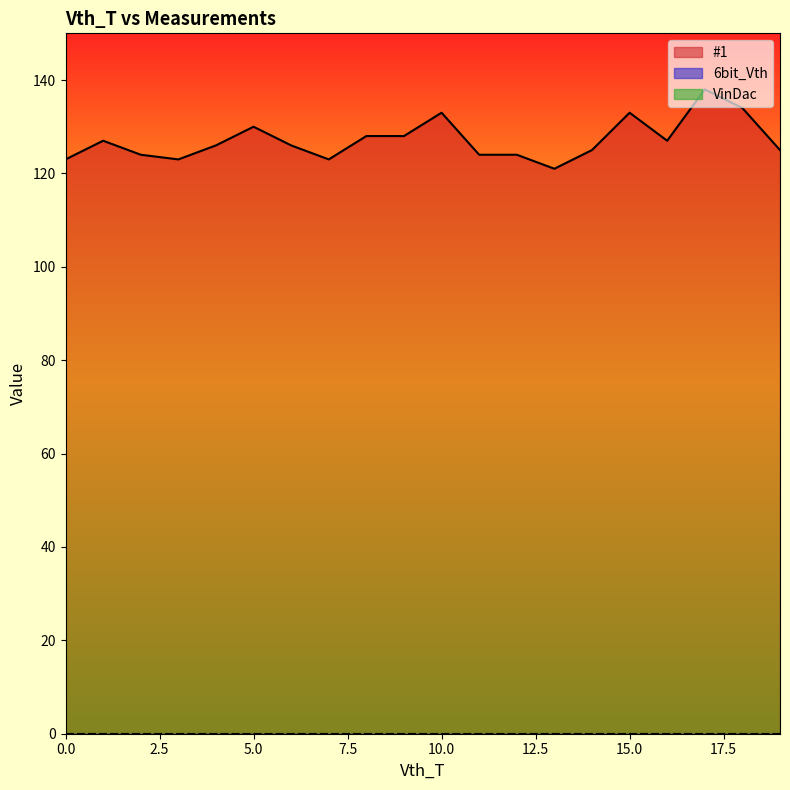

Rank the series by their maximum value, from lowest to highest.

6bit_Vth, VinDac, #1